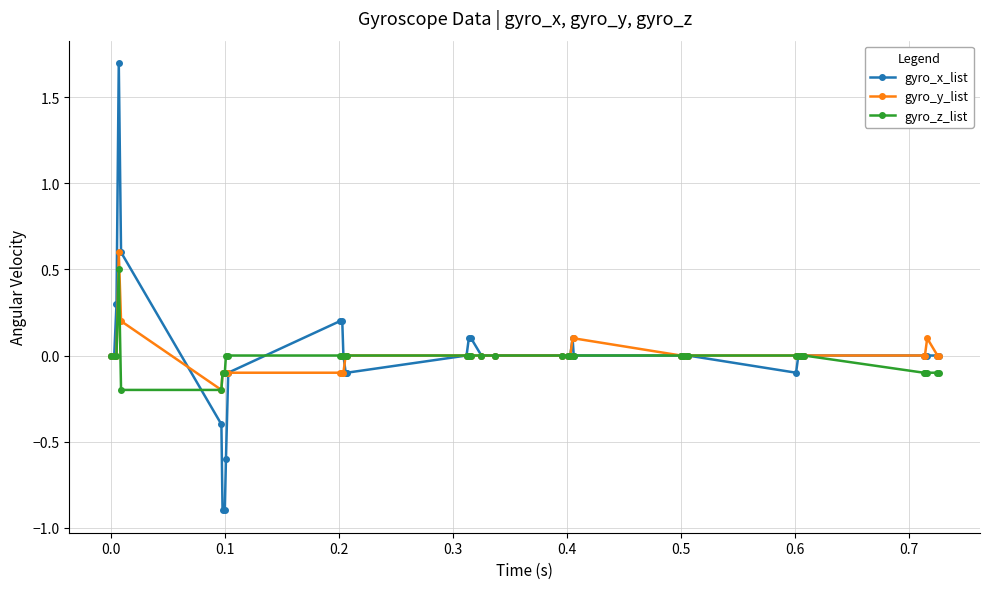

Rank the series by their maximum value, from lowest to highest.

gyro_z_list, gyro_y_list, gyro_x_list